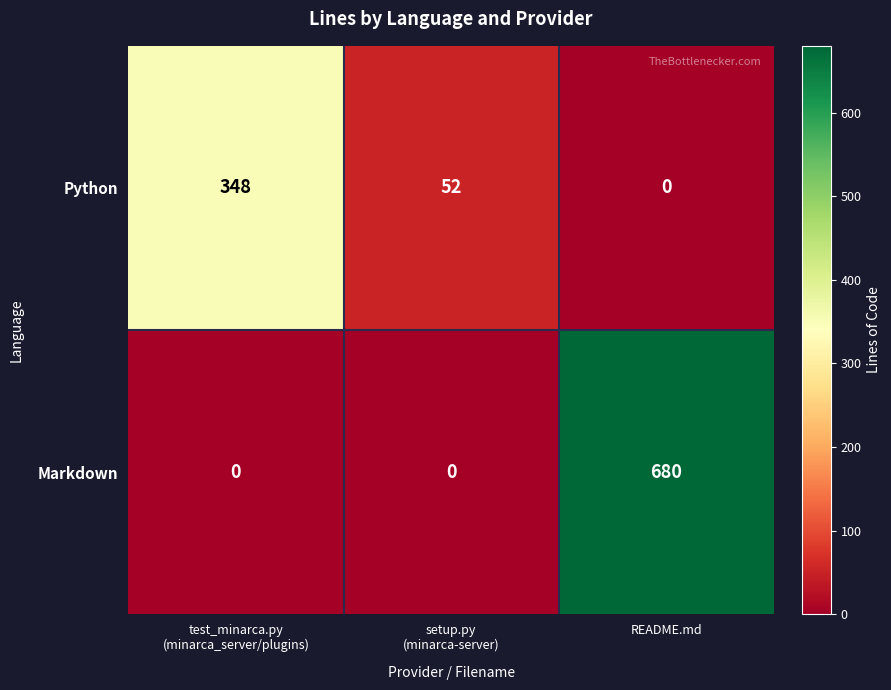

Is it true that Markdown equals 918 at README.md?

False